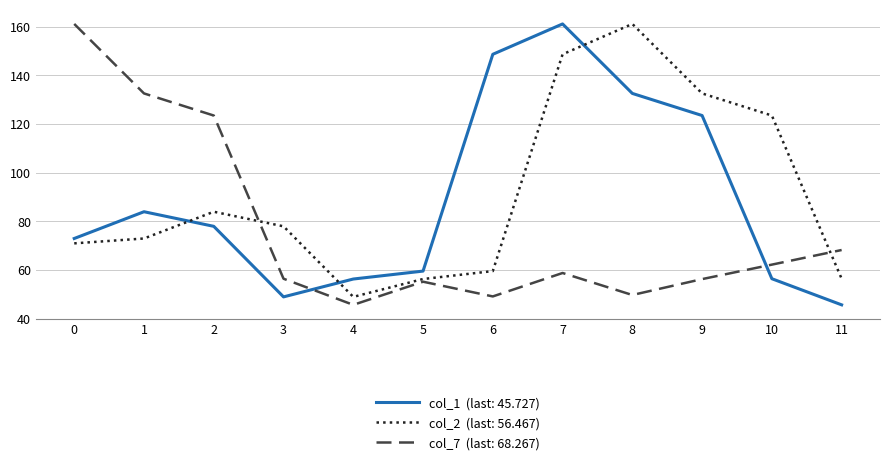

What is the smallest value displayed?

45.7